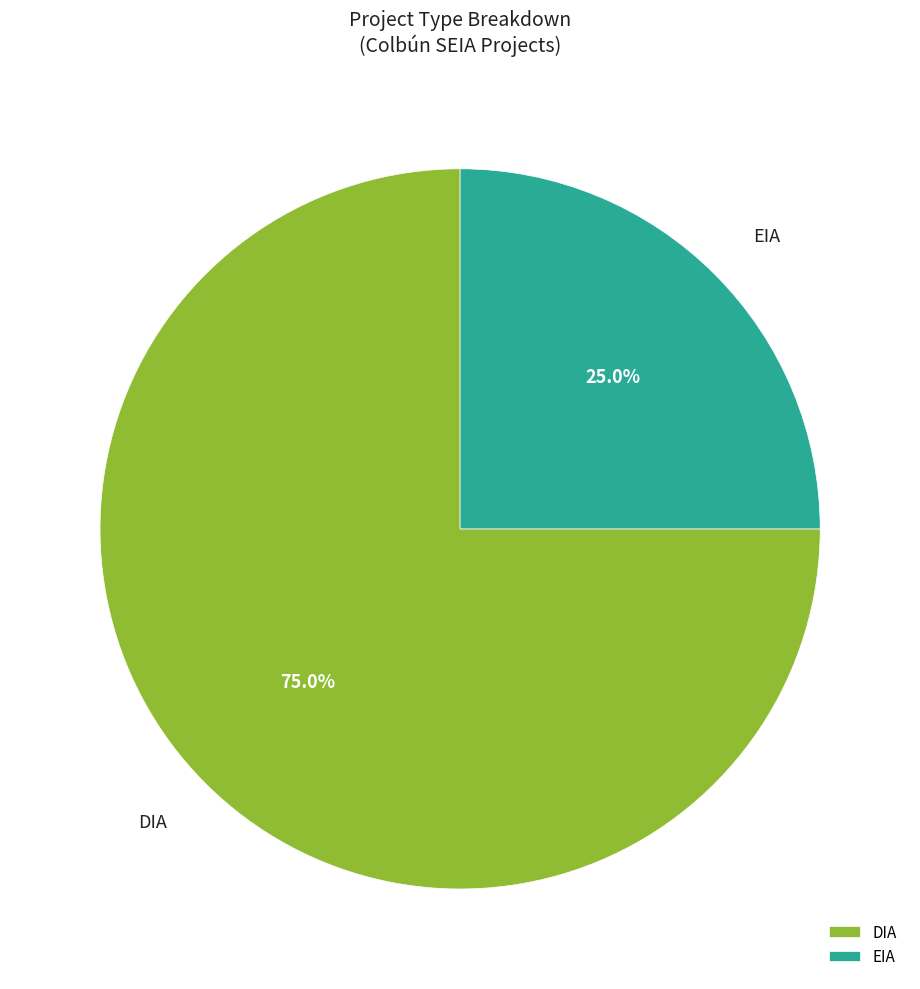

To the nearest percent, what is the difference between the DIA and EIA slice percentages?

50%